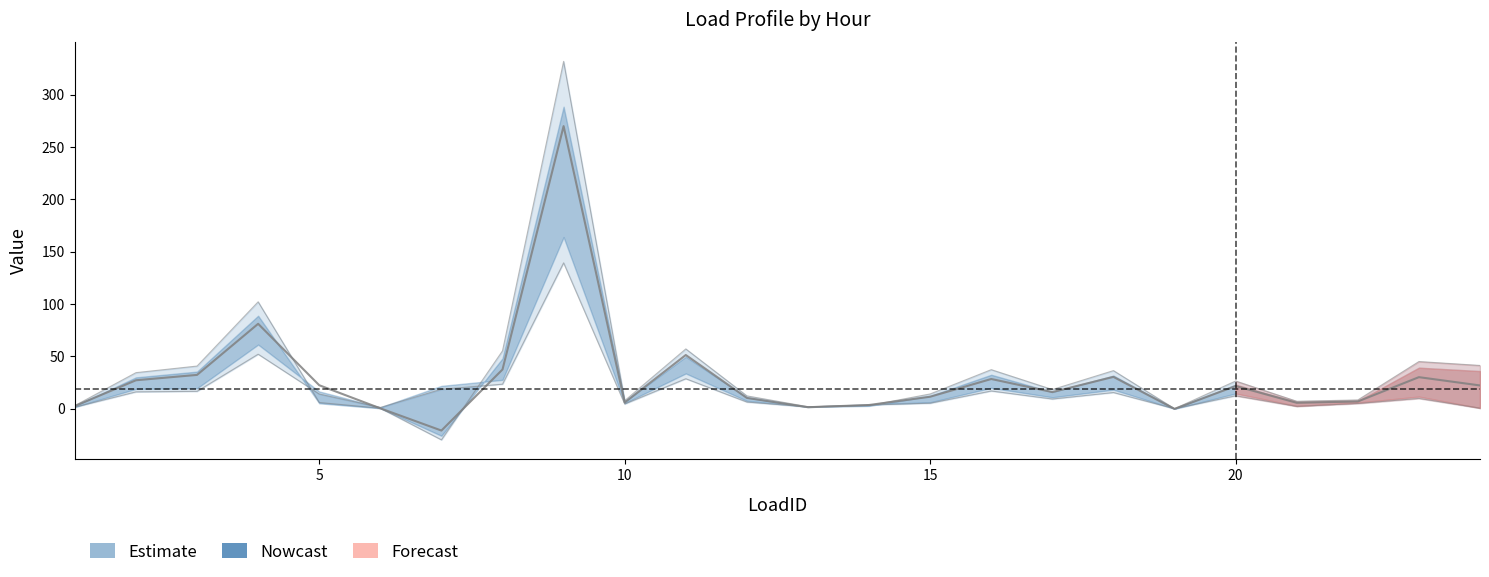

How many values in the hour_9 series exceed 18?

12